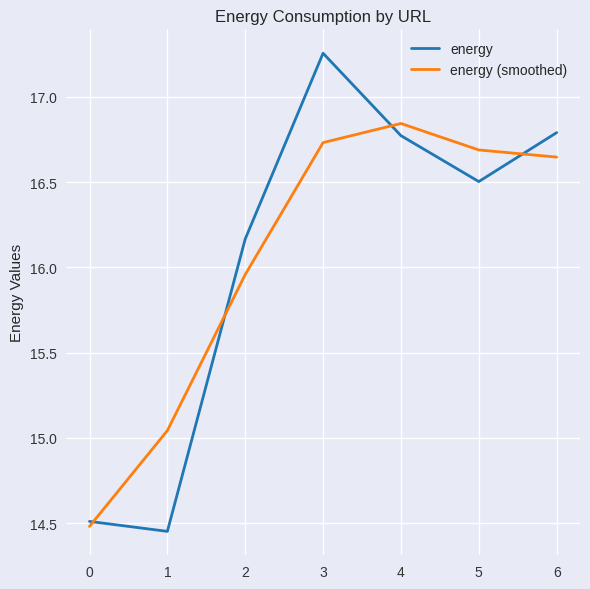

Which category has the highest value in the energy (smoothed) series?

4